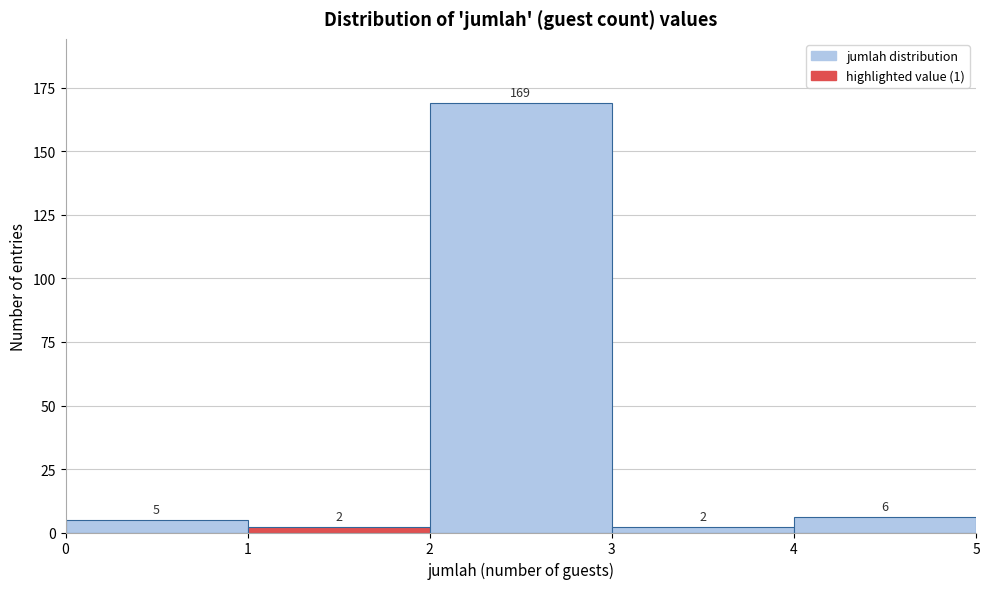

How tall is the bar that spans 4 to 5 on the x-axis?

6